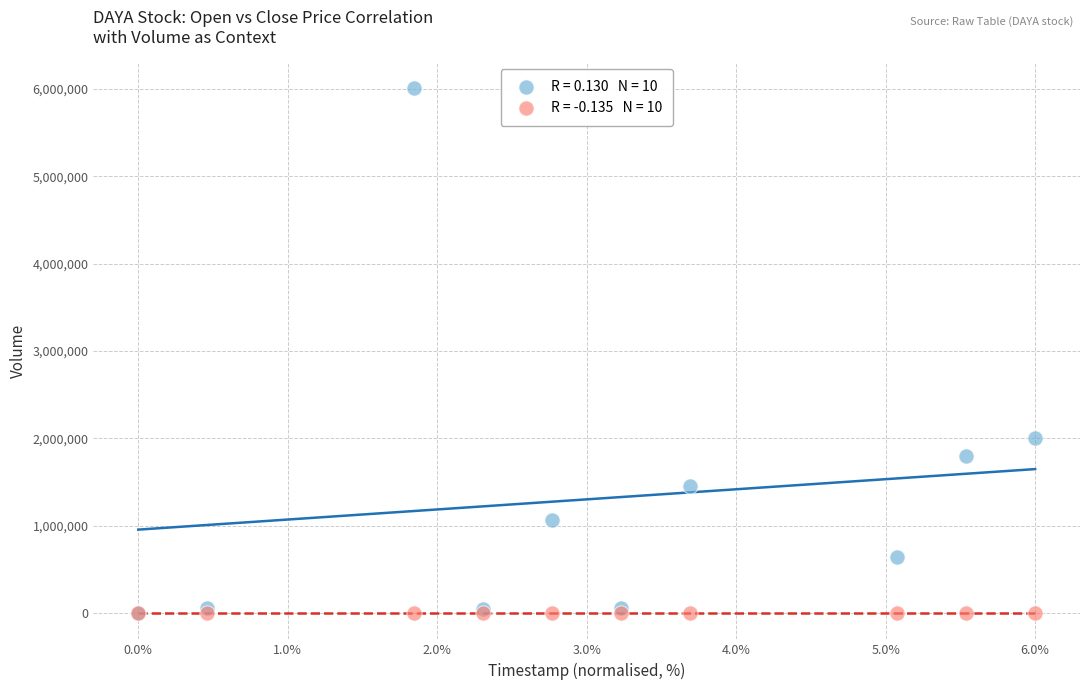

Across all series, what Y value is closest to 3002900?

2000000.0